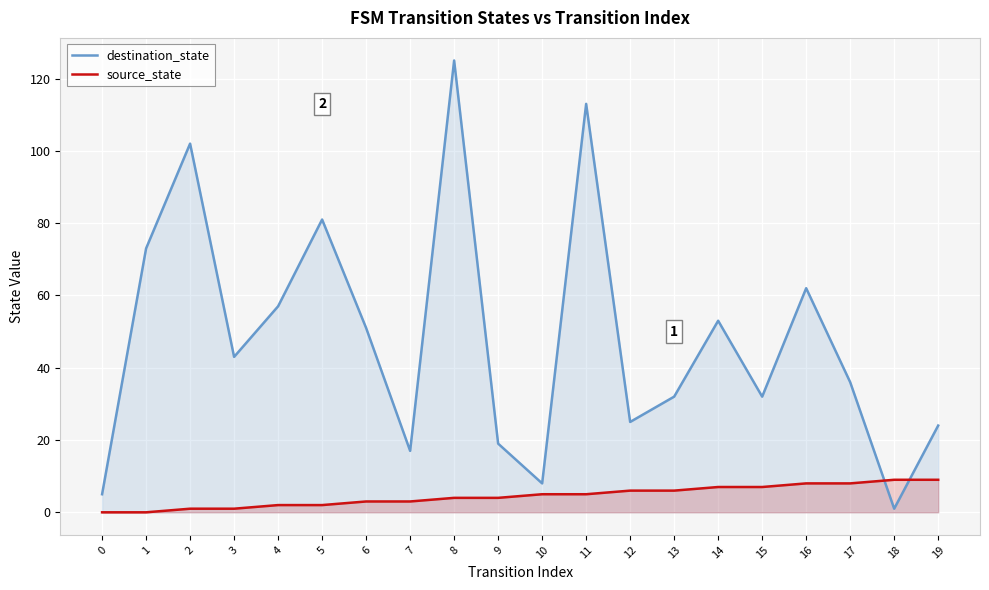

Which series has the largest range (max minus min)?

destination_state